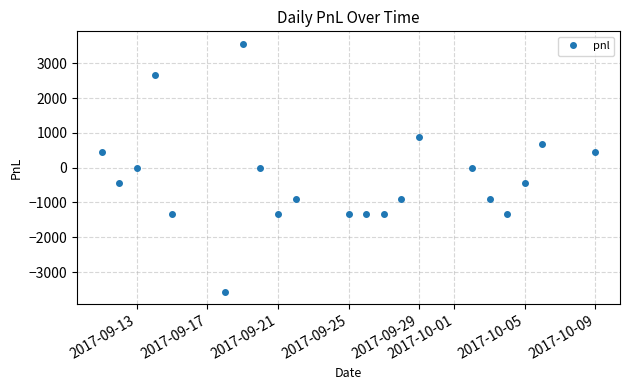

What is the value of the 20th point from the left?

667.5